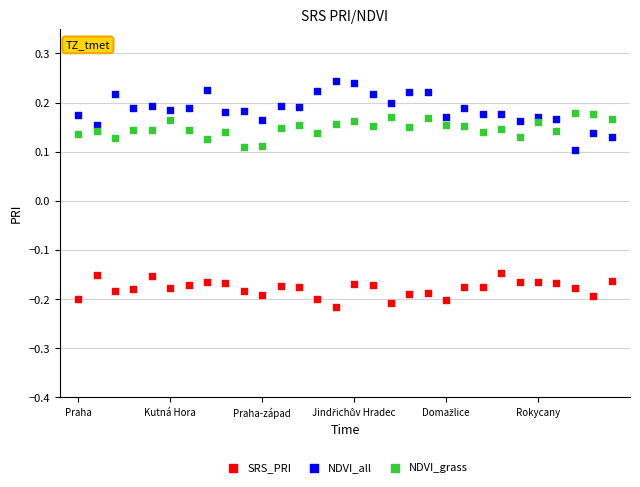

Which series reaches the minimum Y coordinate?

SRS_PRI